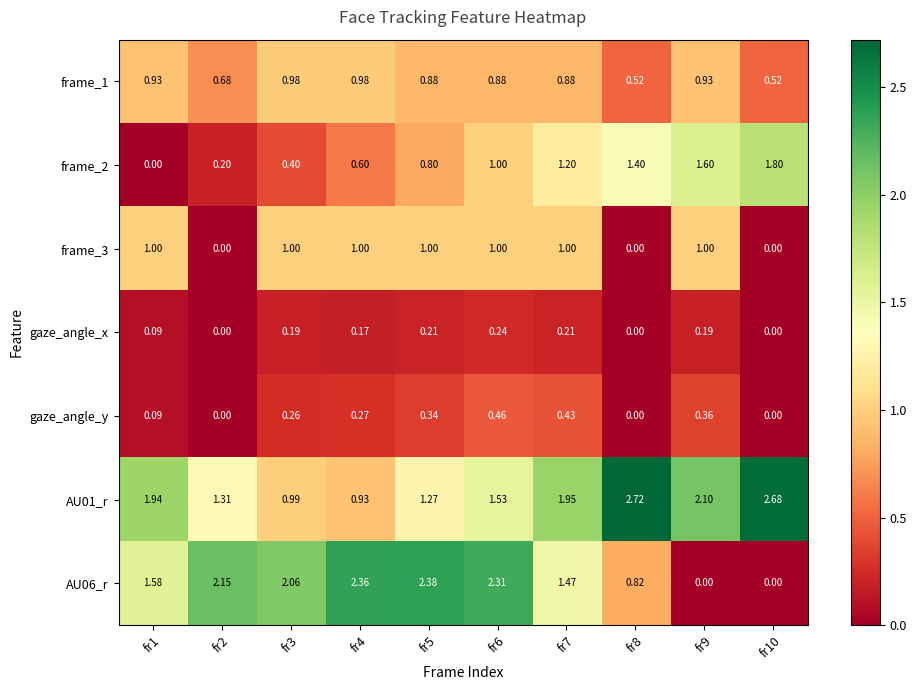

Is the value of gaze_angle_x at fr4 greater than the value of frame_1 at fr6?

No